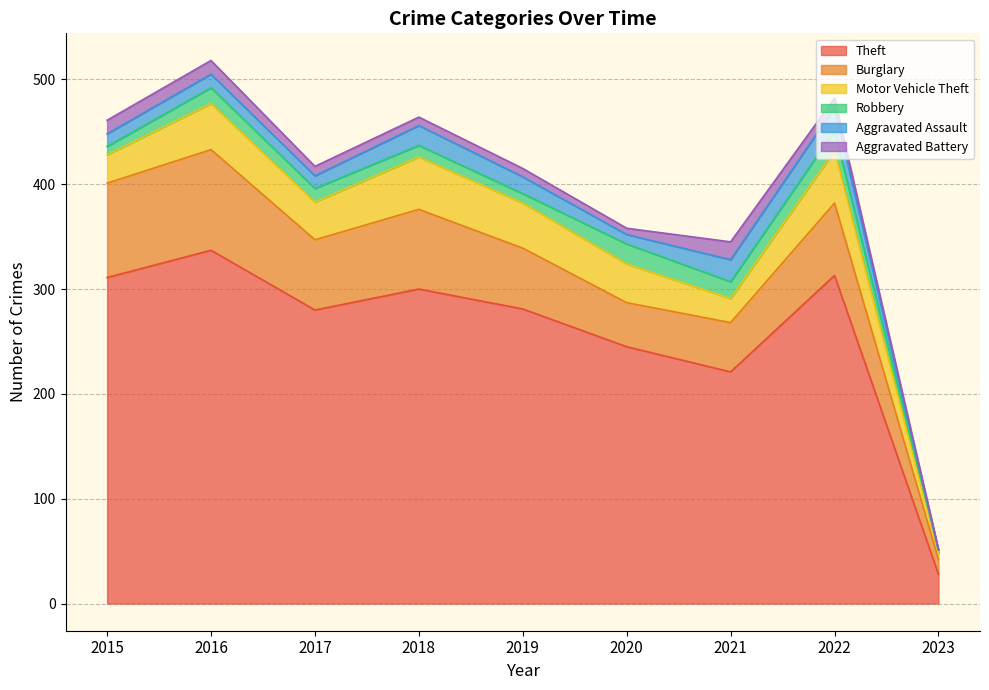

Is it true that Robbery equals 4 at 2023?

False